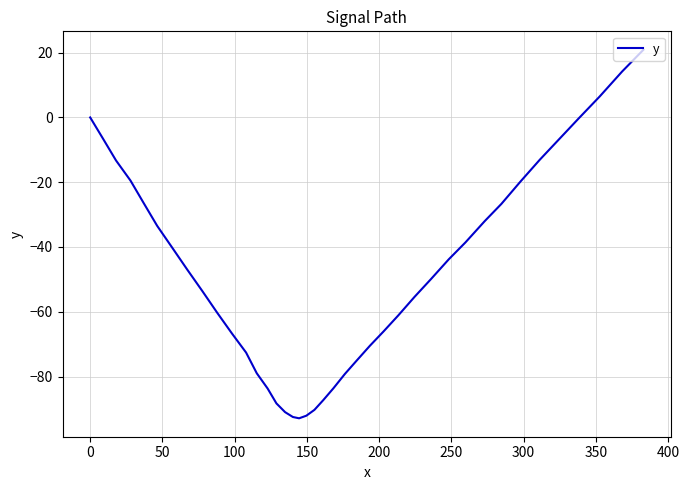

What is the maximum value shown in the chart?

20.9